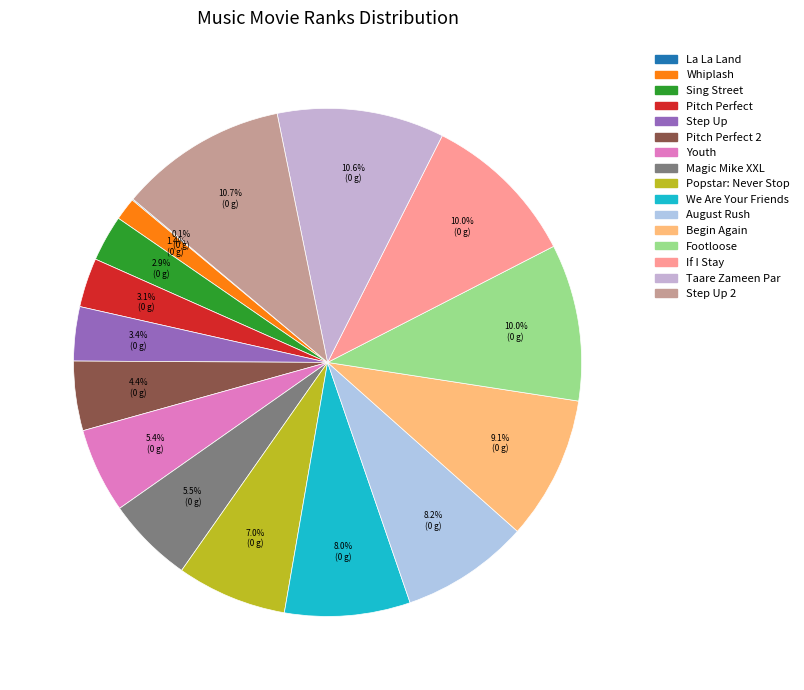

Which category has the biggest portion of the pie?

Step Up 2